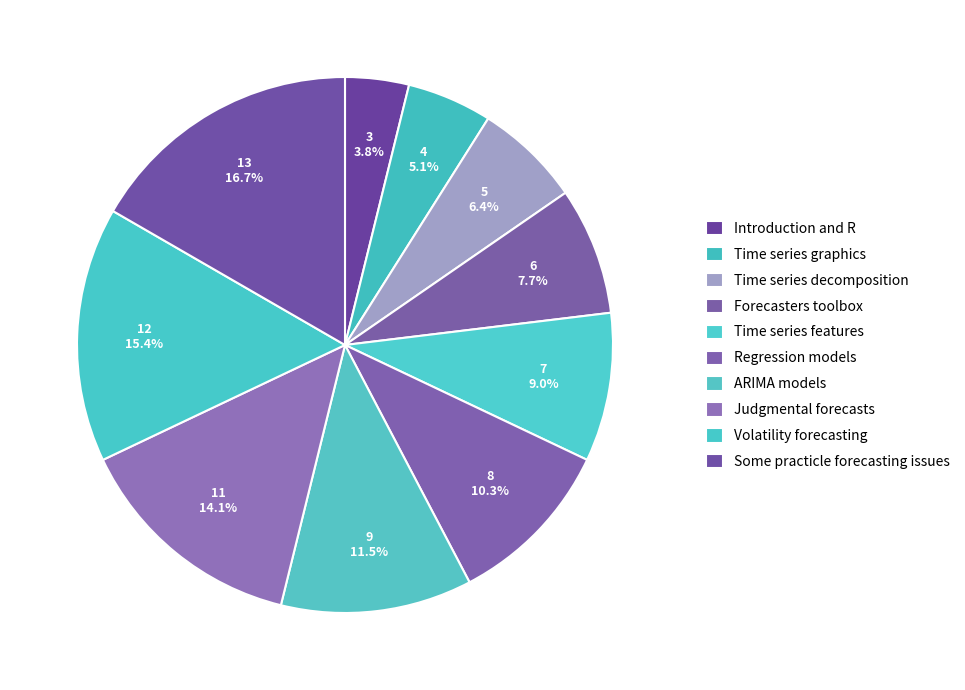

How many segments does this pie chart have?

10